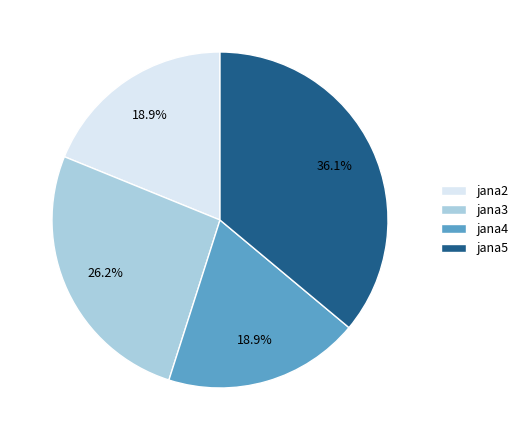

What is the largest slice in the pie chart?

jana5